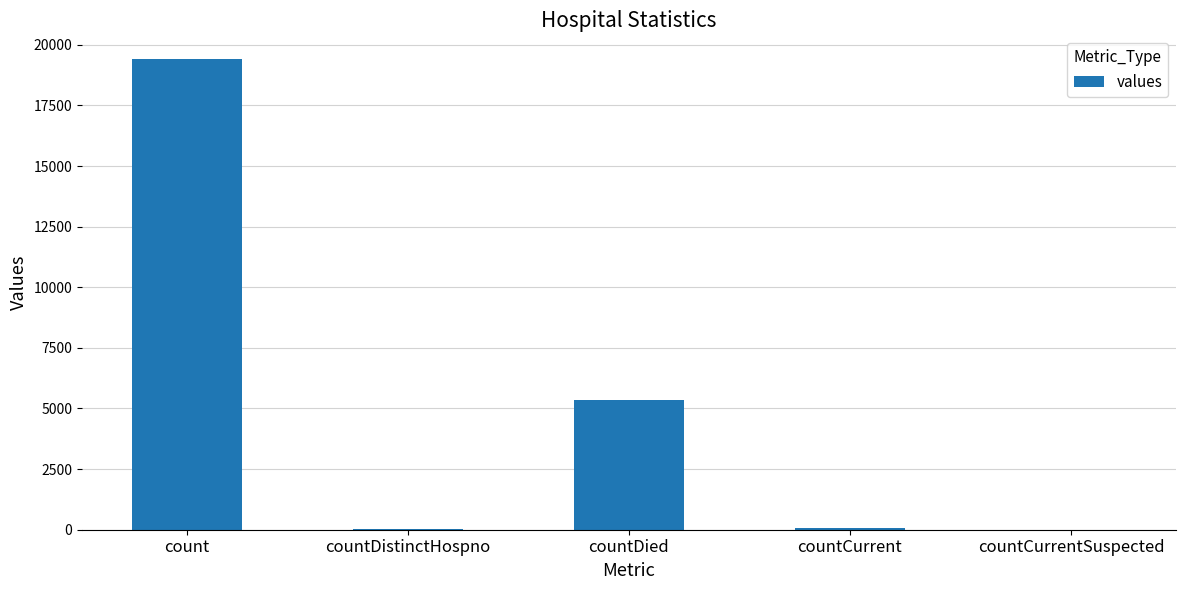

At which category does the chart reach its peak across all series?

count